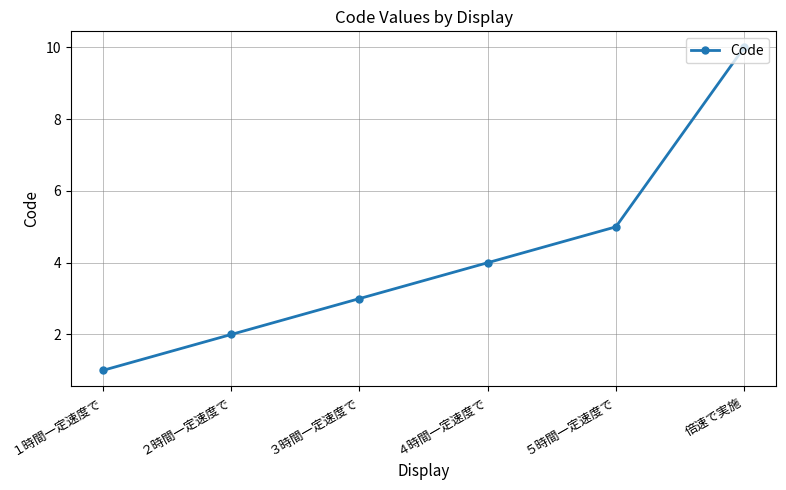

Approximately how many times larger is the value at ３時間一定速度で compared to 倍速で実施?

0.3